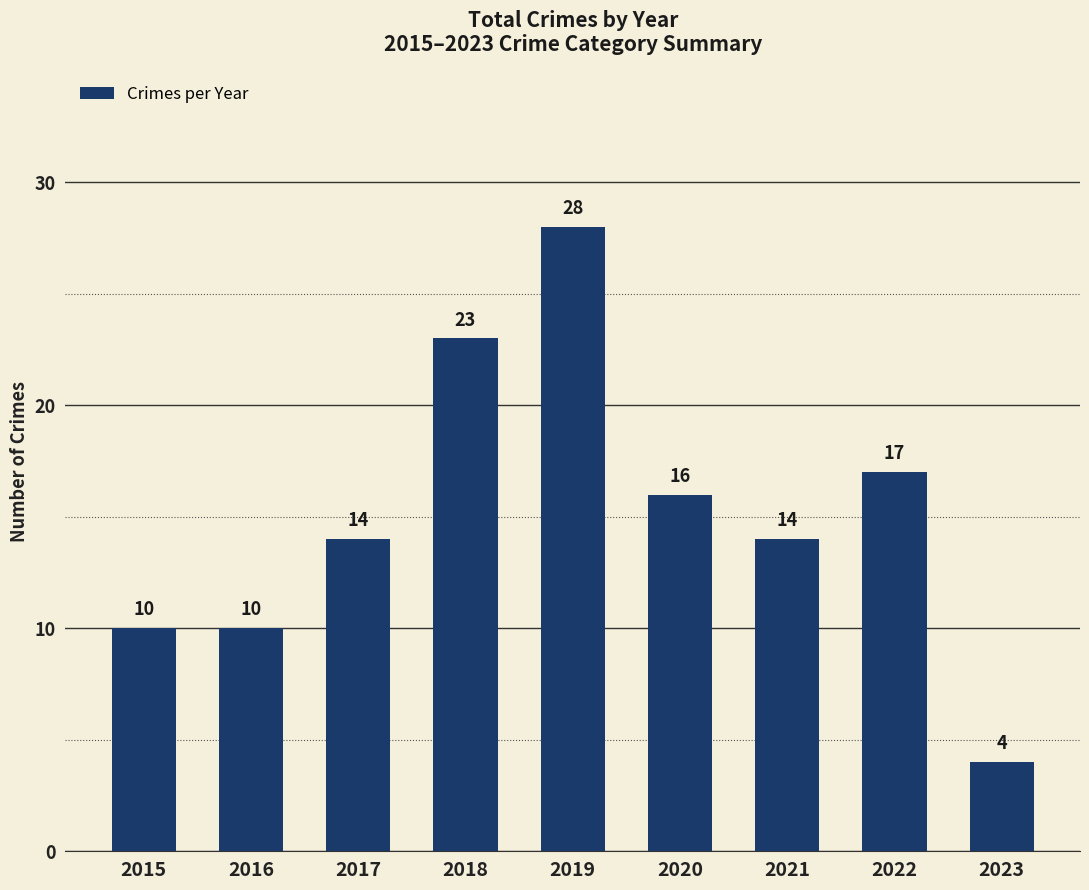

The chart shows a value of 20 at 2017. True or false?

False